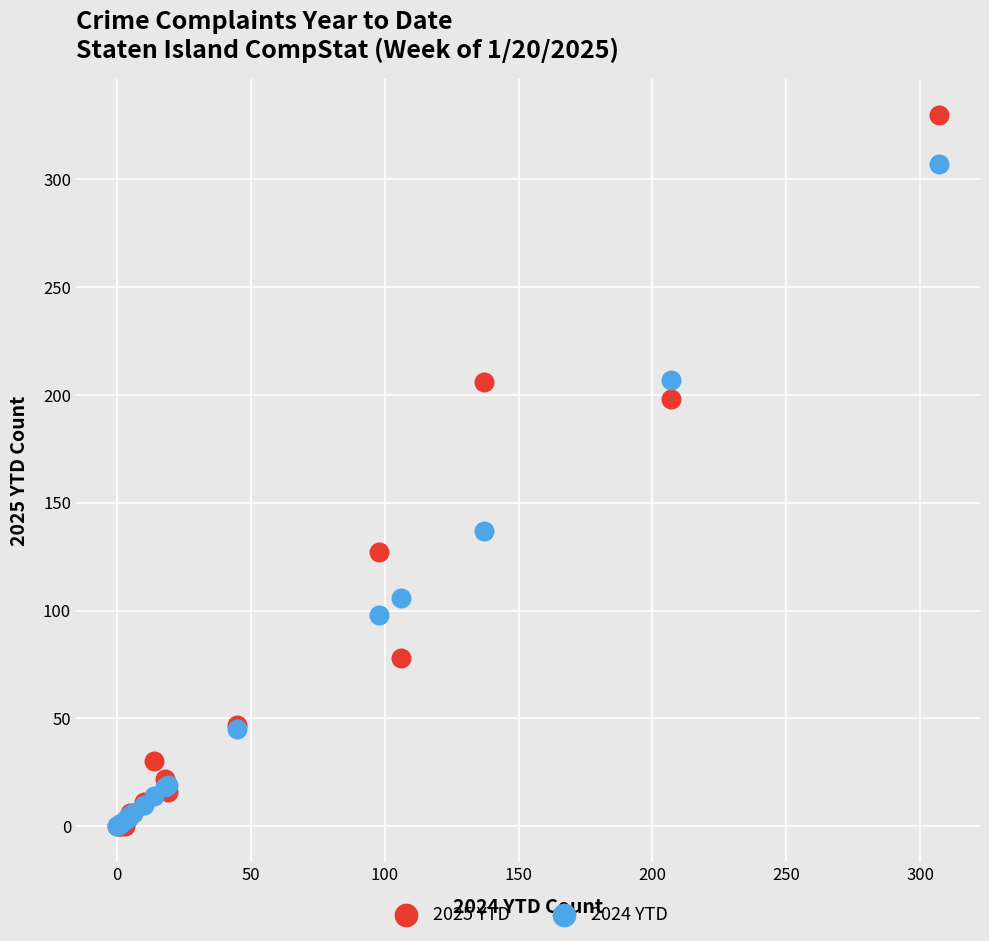

In the 2025 YTD series, what Y value is closest to 165?

198